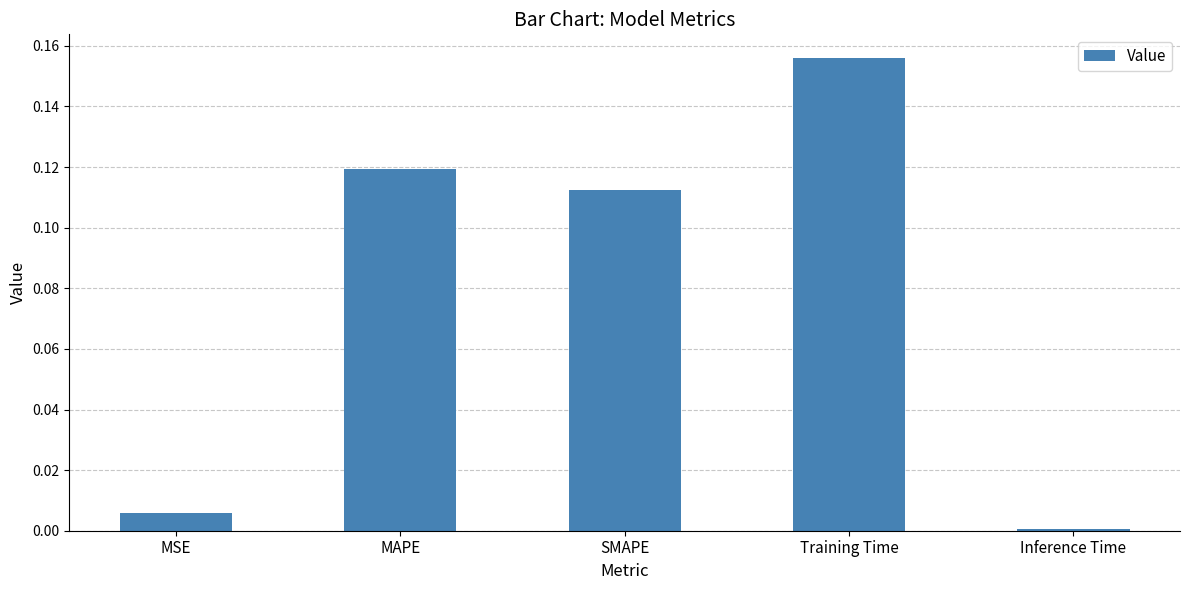

Which has a higher value, Training Time or SMAPE?

Training Time